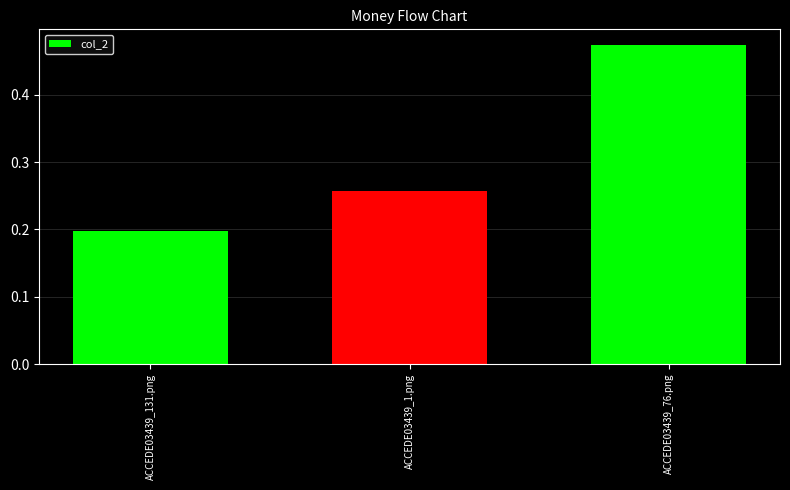

Which label corresponds to the largest value in the chart?

ACCEDE03439_76.png